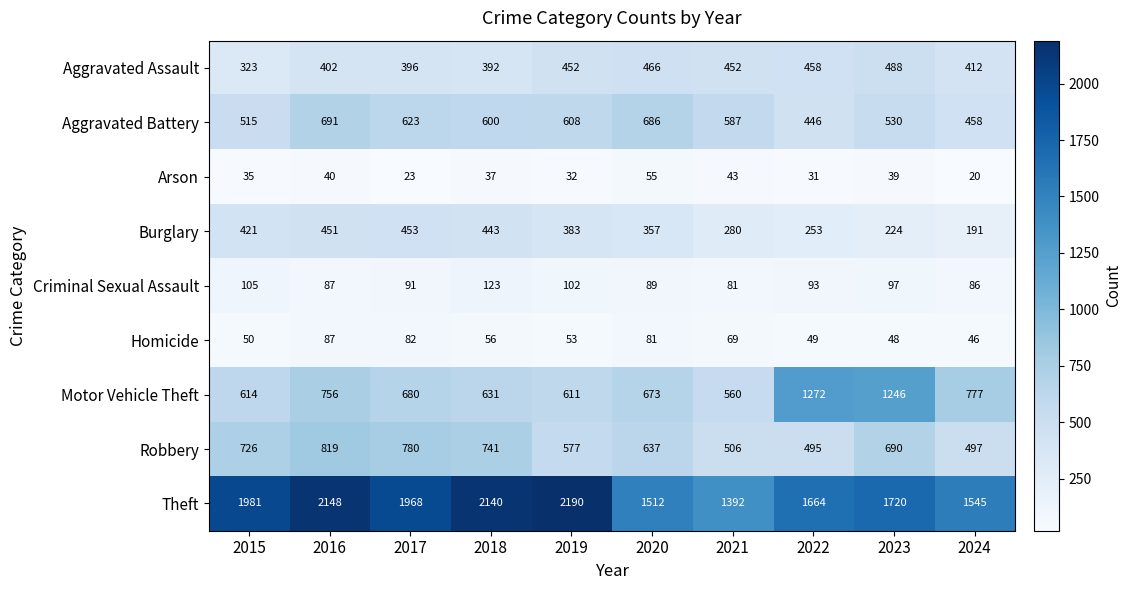

What is the smallest value displayed?

20